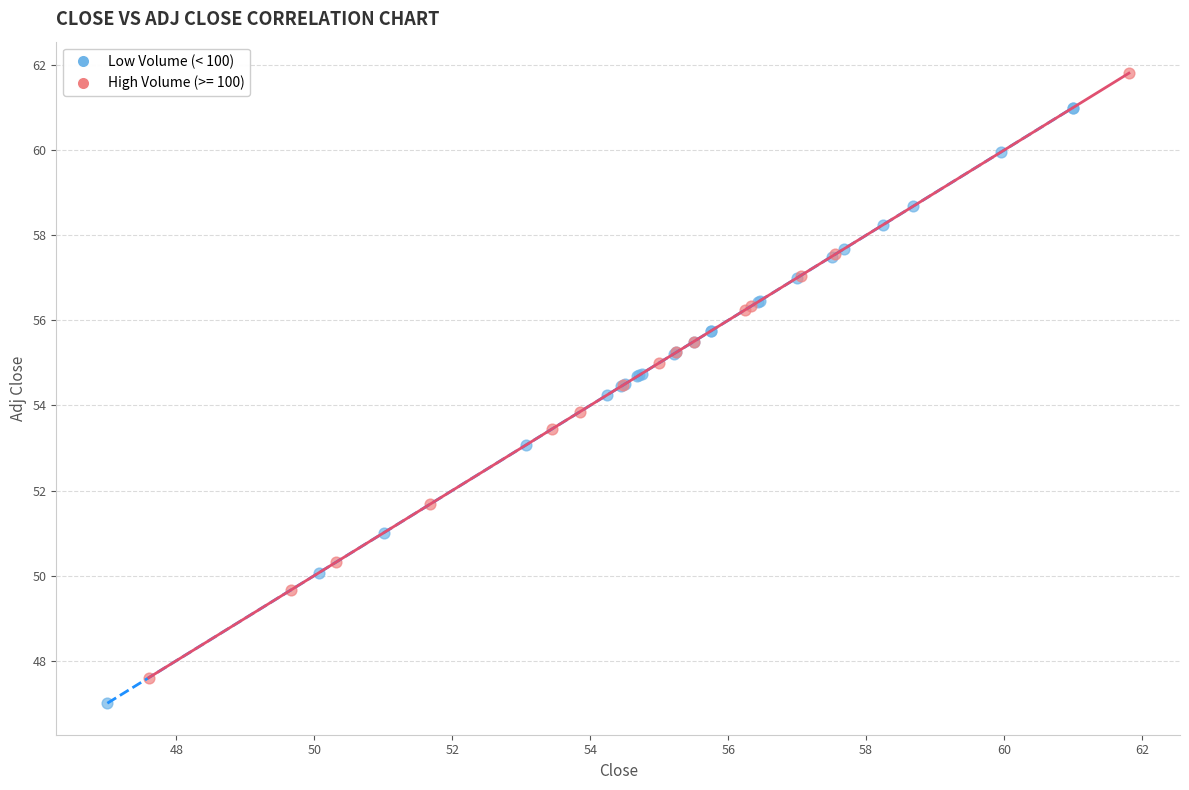

Which series reaches the maximum Y coordinate?

High Volume (>= 100)